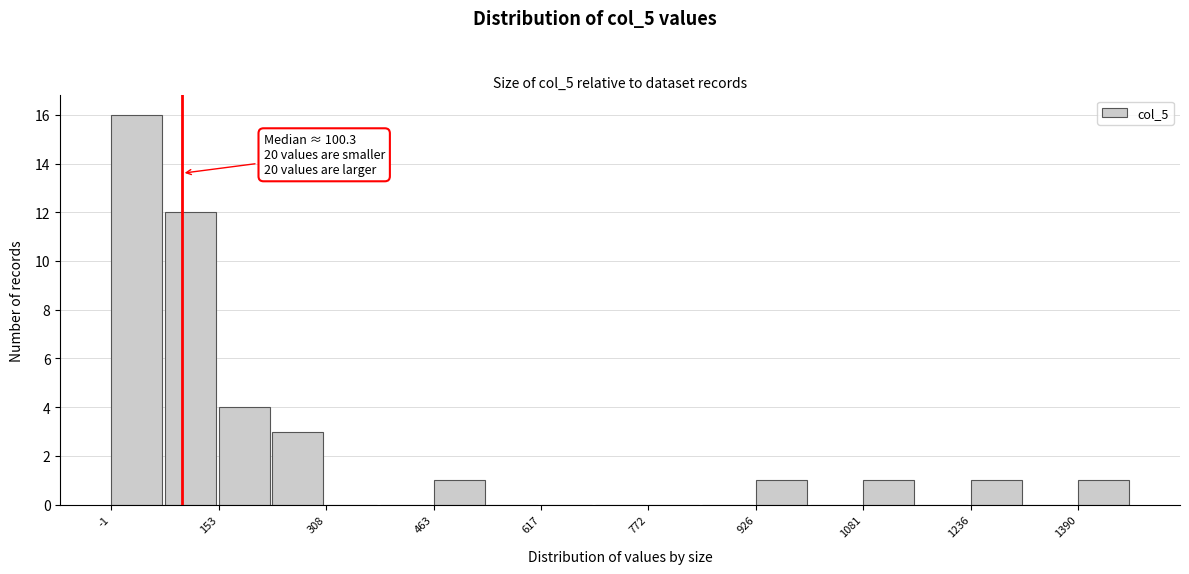

Around what value on the x-axis is the tallest bar? Give the approximate position of its centre, as read against the axis.

40